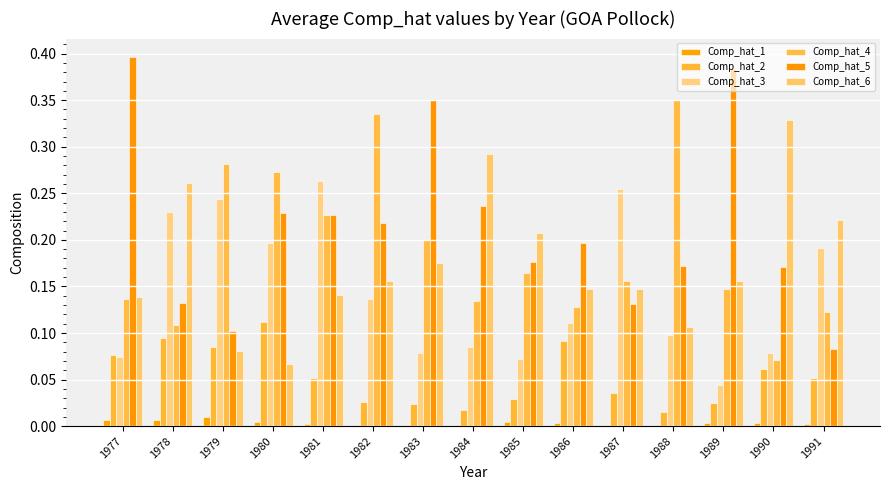

Count the number of categories in the chart.

15